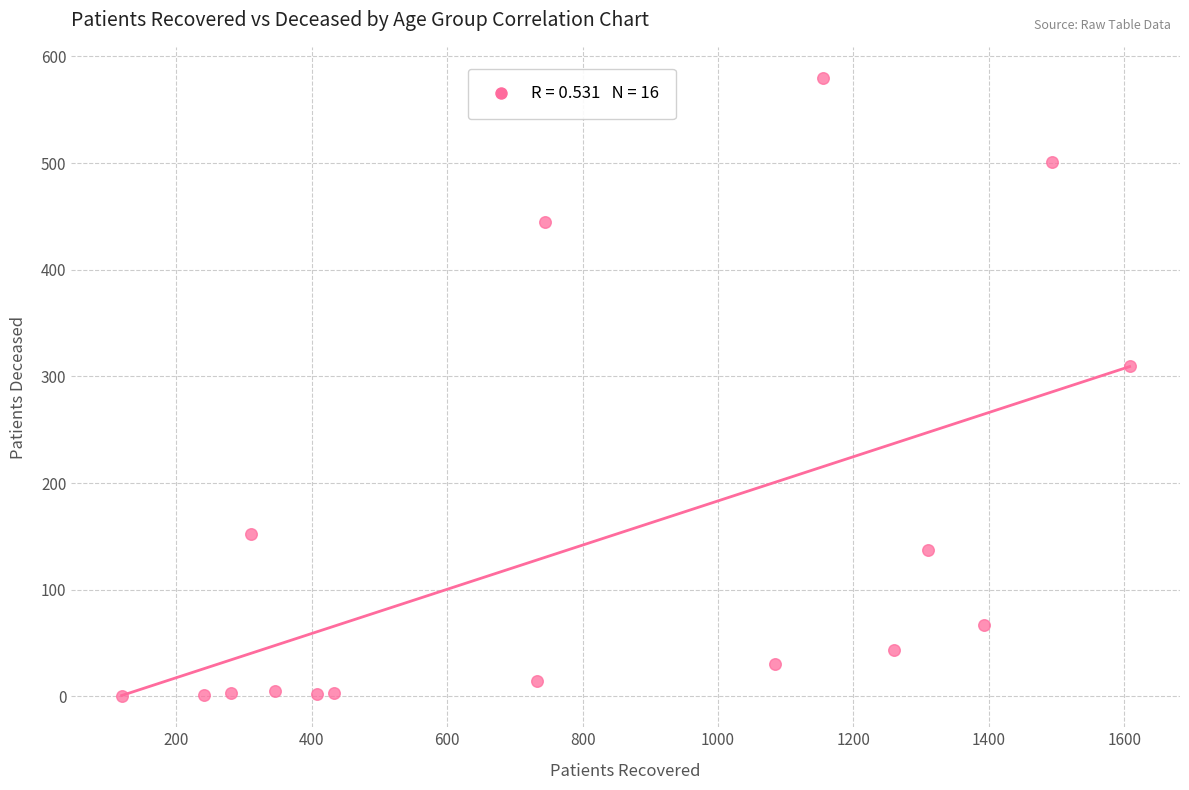

What is the range of Y values (max minus min)?

580